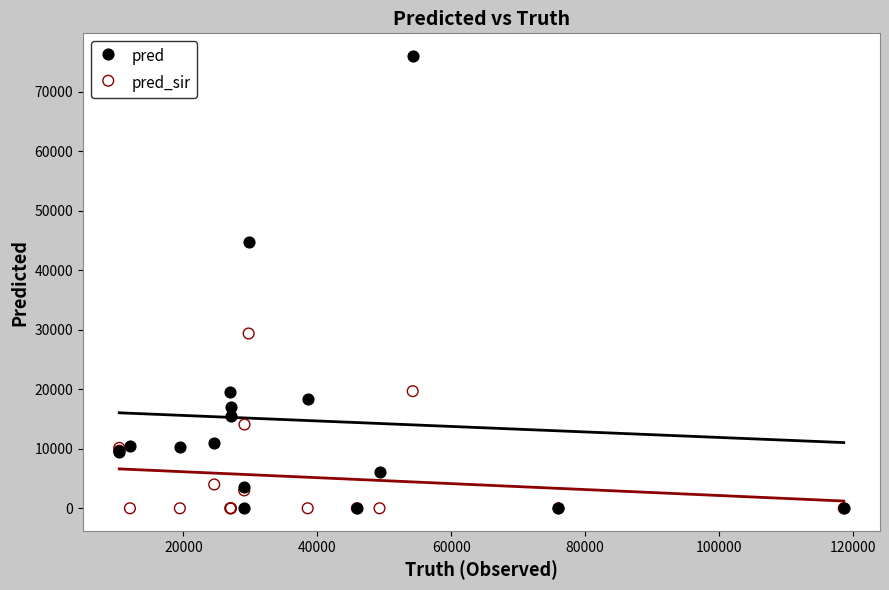

Across all series, what Y value is closest to 38020?

44768.0